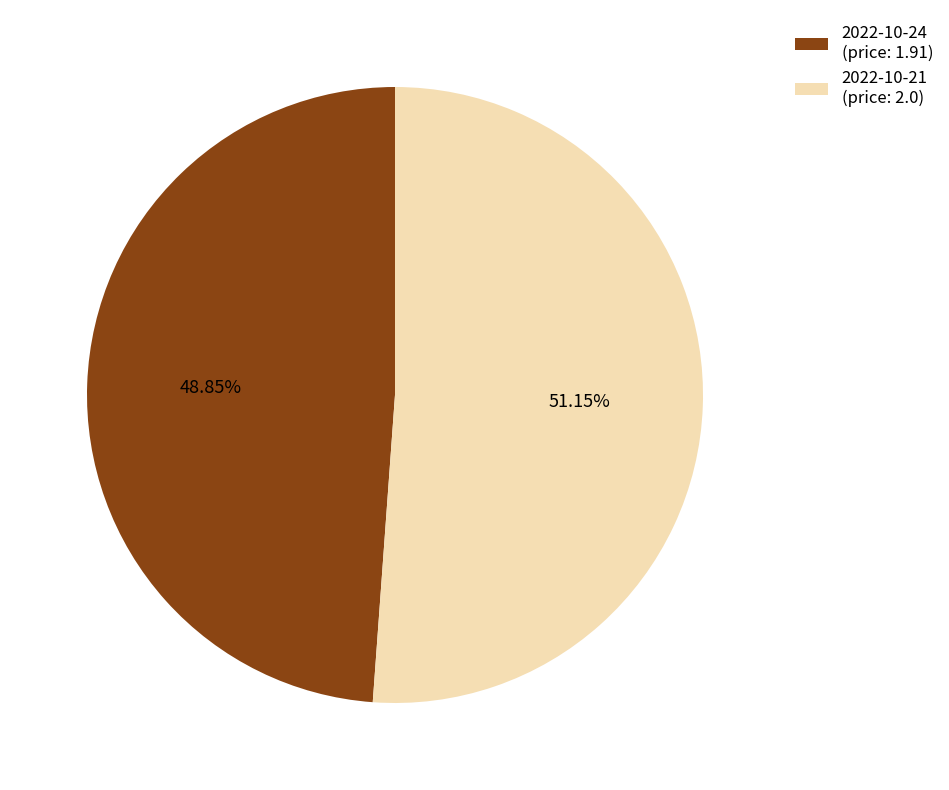

Is the sum of 2022-10-24 (price: 1.91) and 2022-10-21 (price: 2.0) greater than half?

Yes